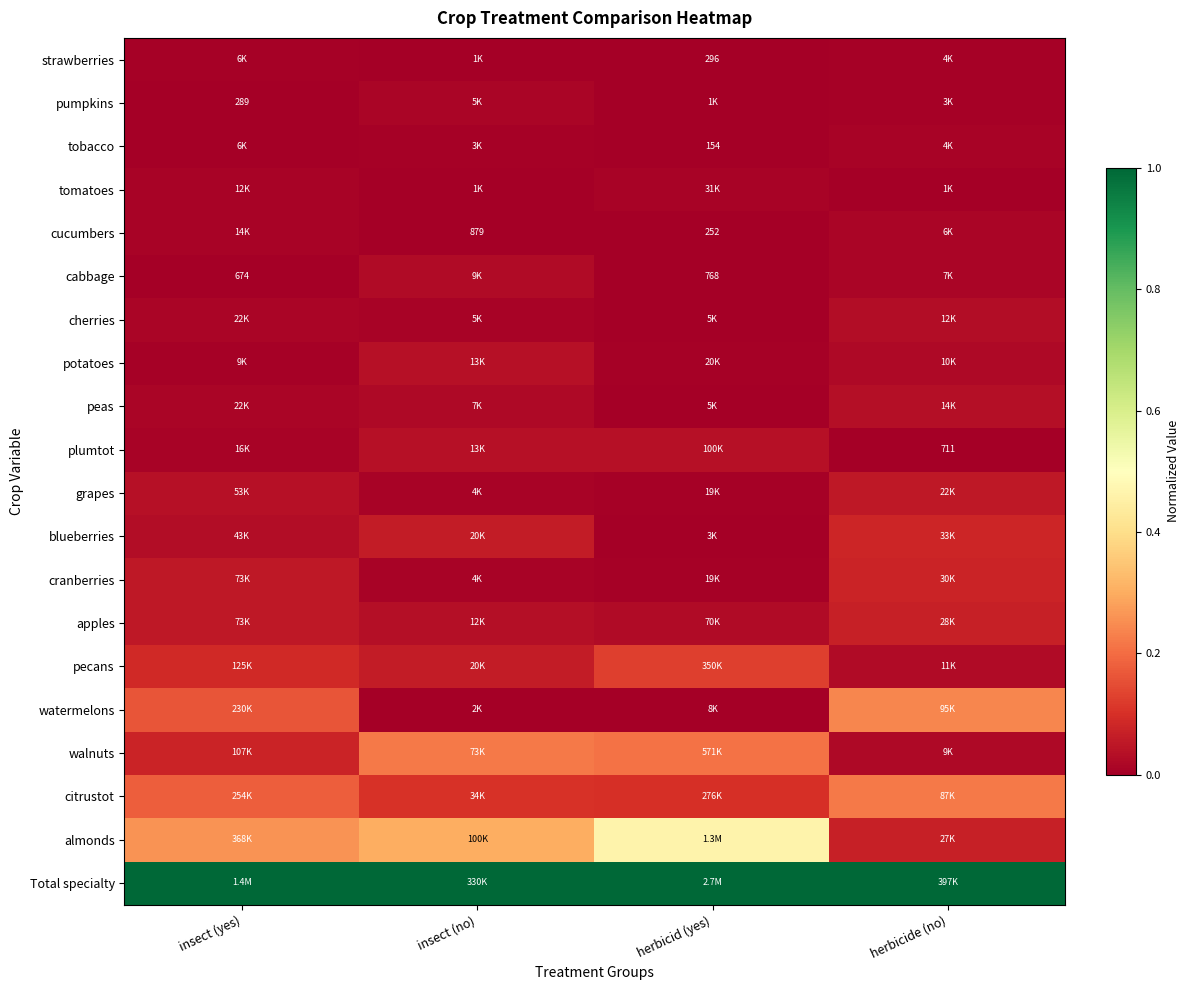

Is the value of pumpkins at insect (yes) greater than the value of tobacco at herbicid (yes)?

Yes